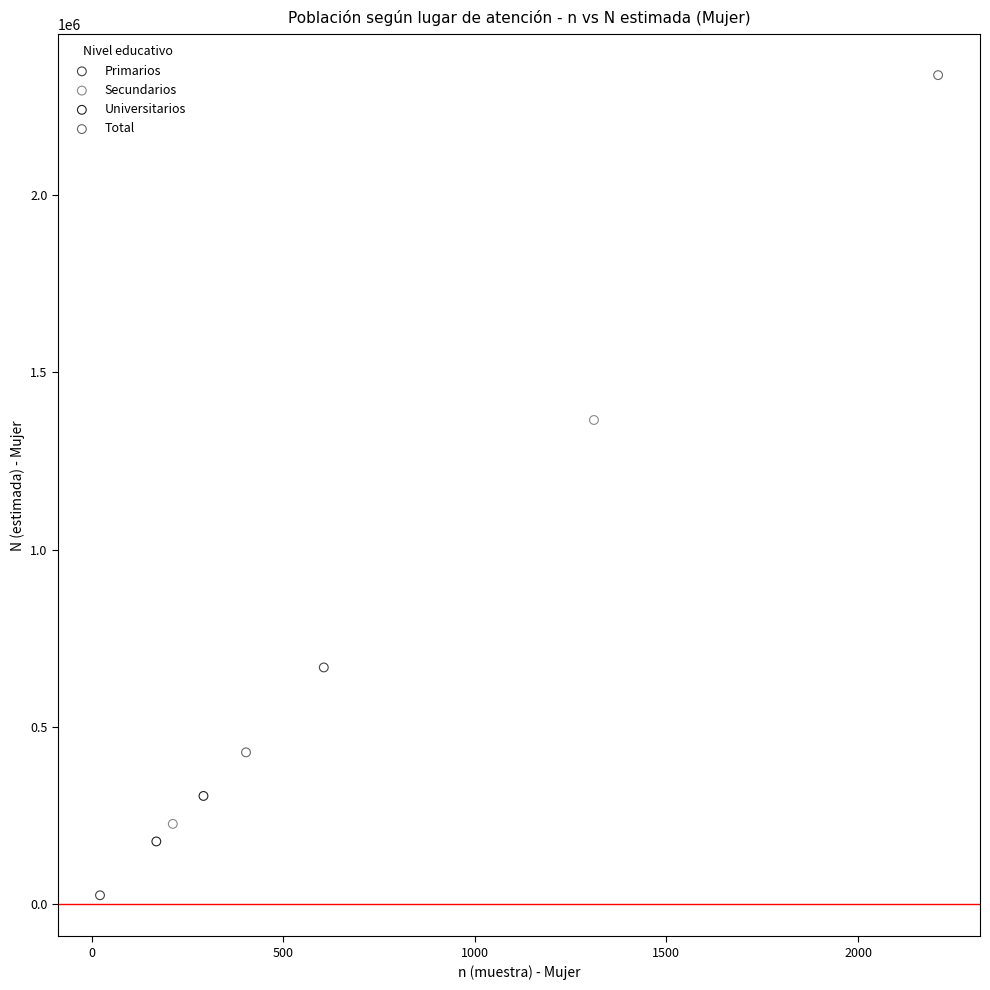

What are all the series names shown in the legend?

Primarios, Secundarios, Universitarios, Total